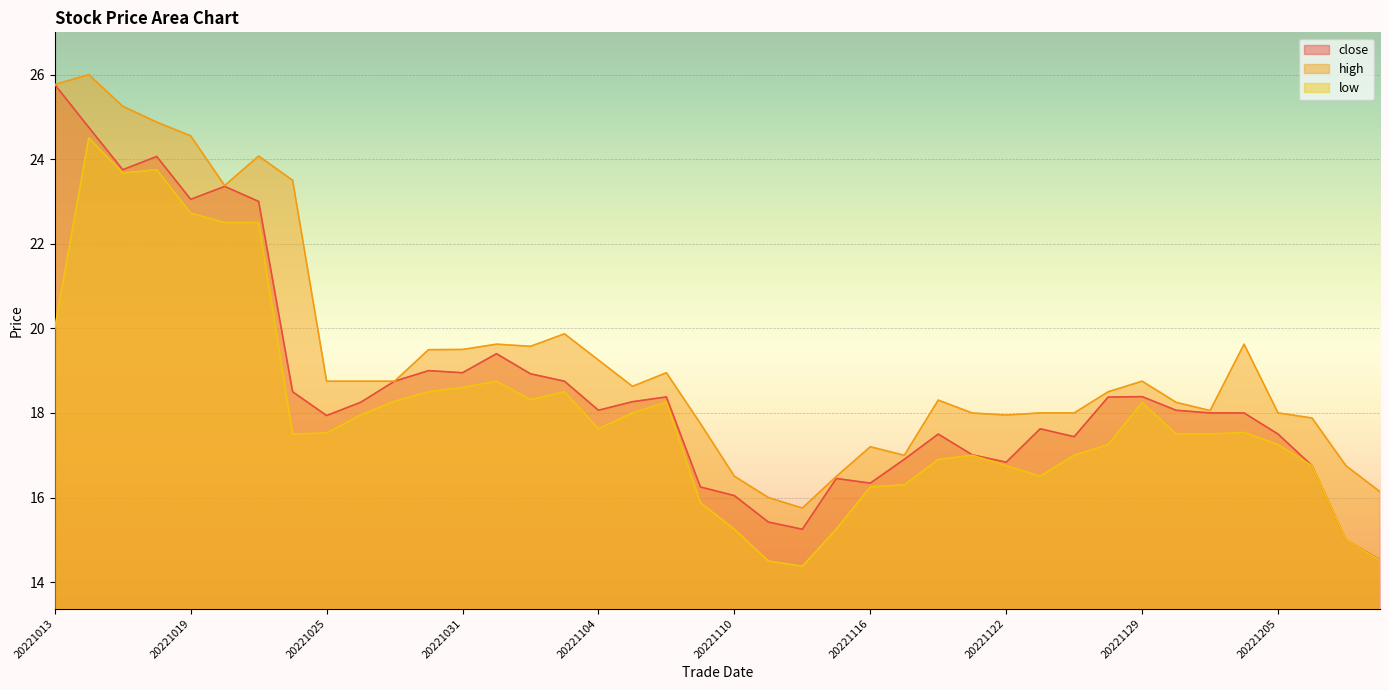

What is the minimum value for low?

14.4